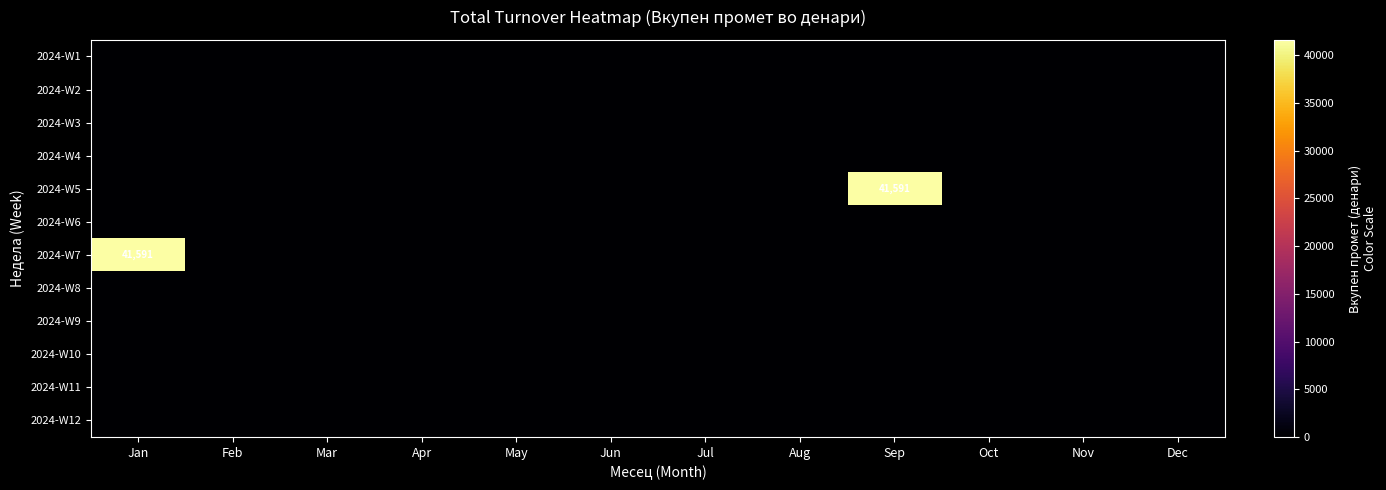

The value of 2024-W1 at Jun is 0. True or false?

True